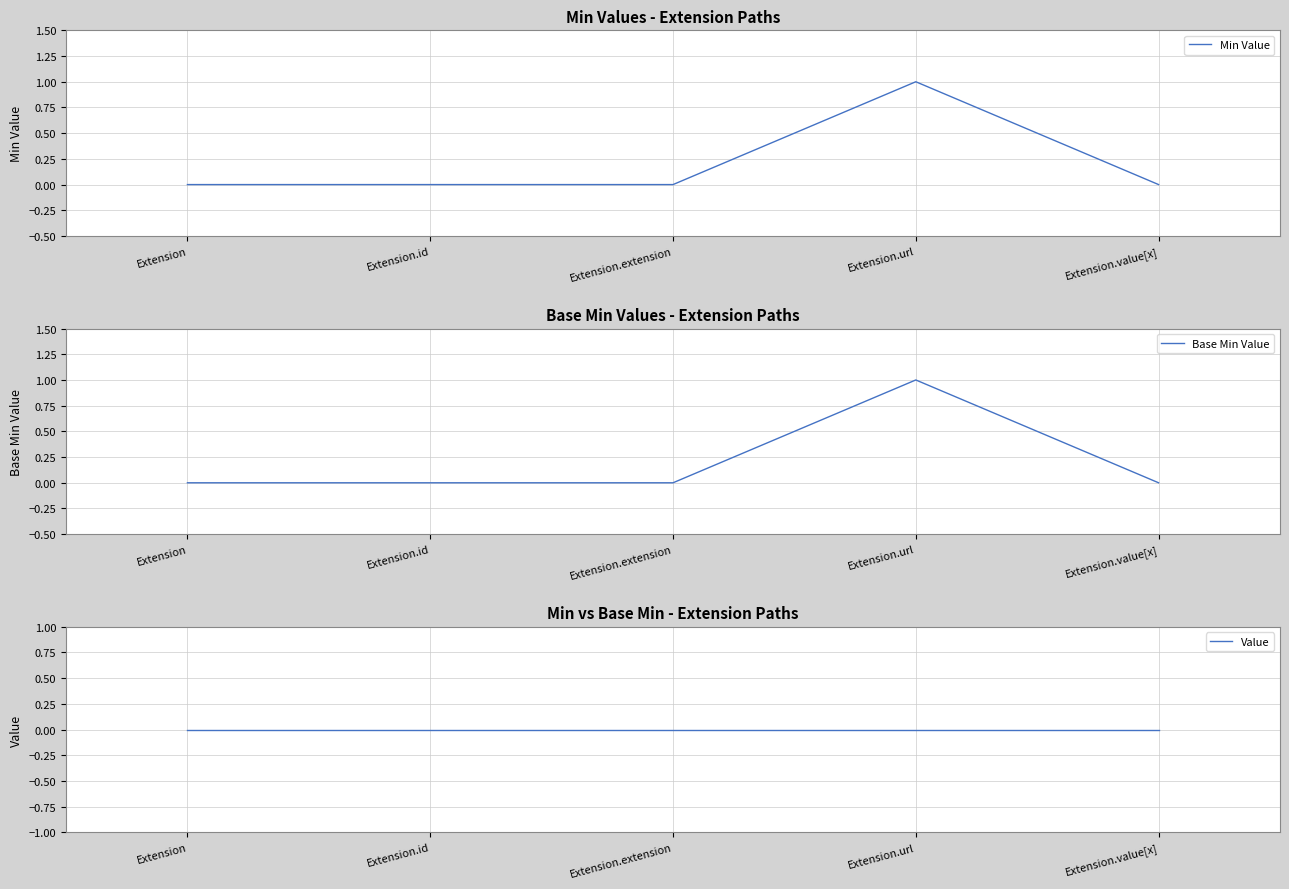

How many lines are shown in the chart?

3